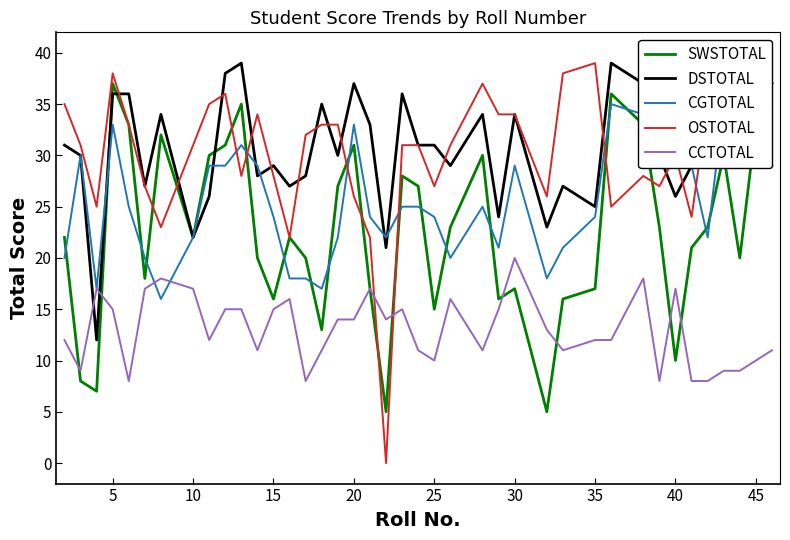

How many values in the CCTOTAL series are below 13?

20